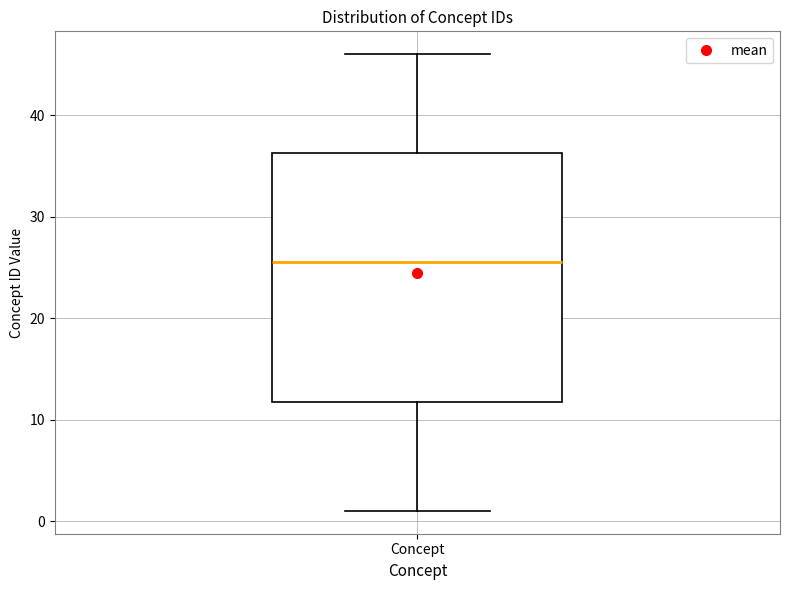

Read this box plot against the y-axis: the position of the median line, the range covered by the box, and the ends of both whiskers. The values are not printed on the chart, so give them approximately, as read against the axis.

median 26, box 12 to 36, whiskers 1 to 46